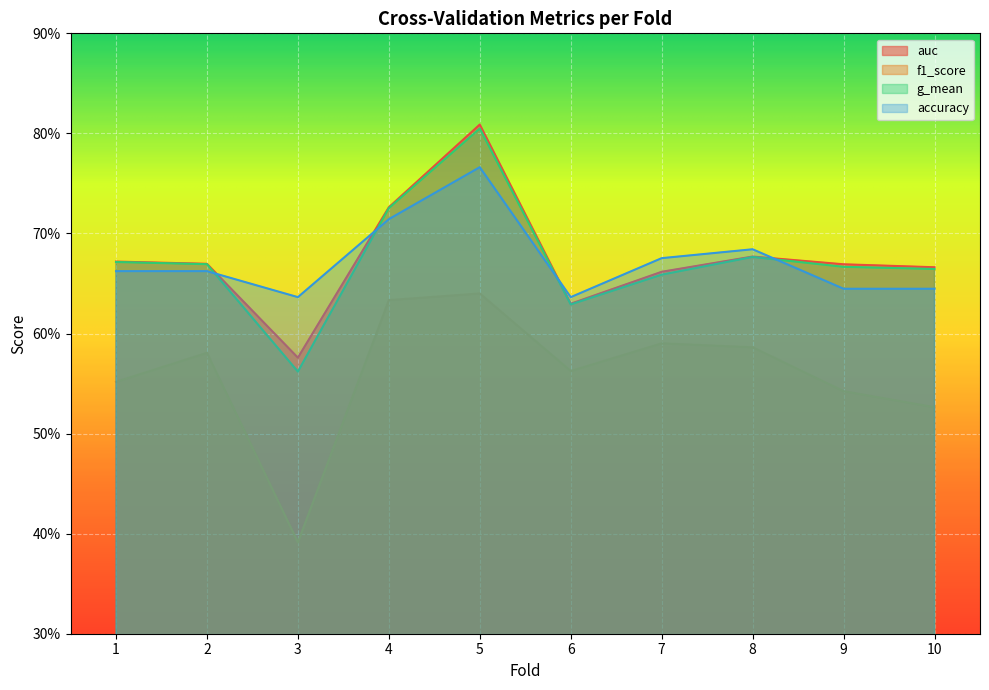

Which series has the widest spread of values?

f1_score